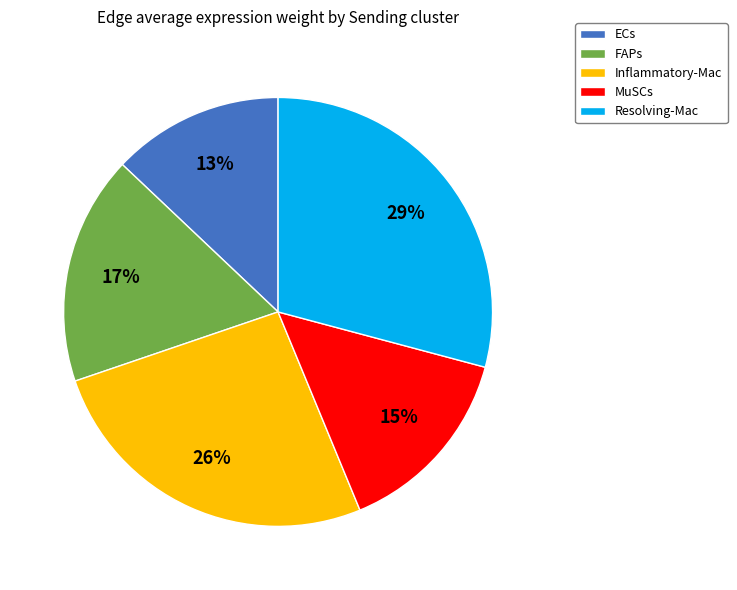

Between Resolving-Mac and FAPs, which is larger?

Resolving-Mac